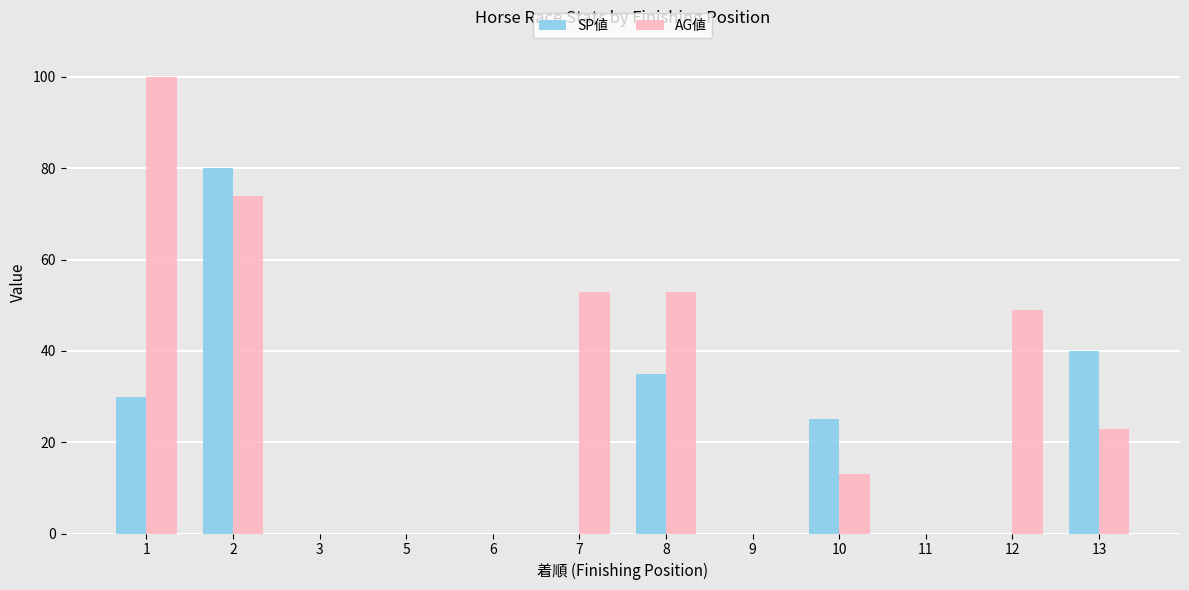

What is the maximum value for SP値?

80